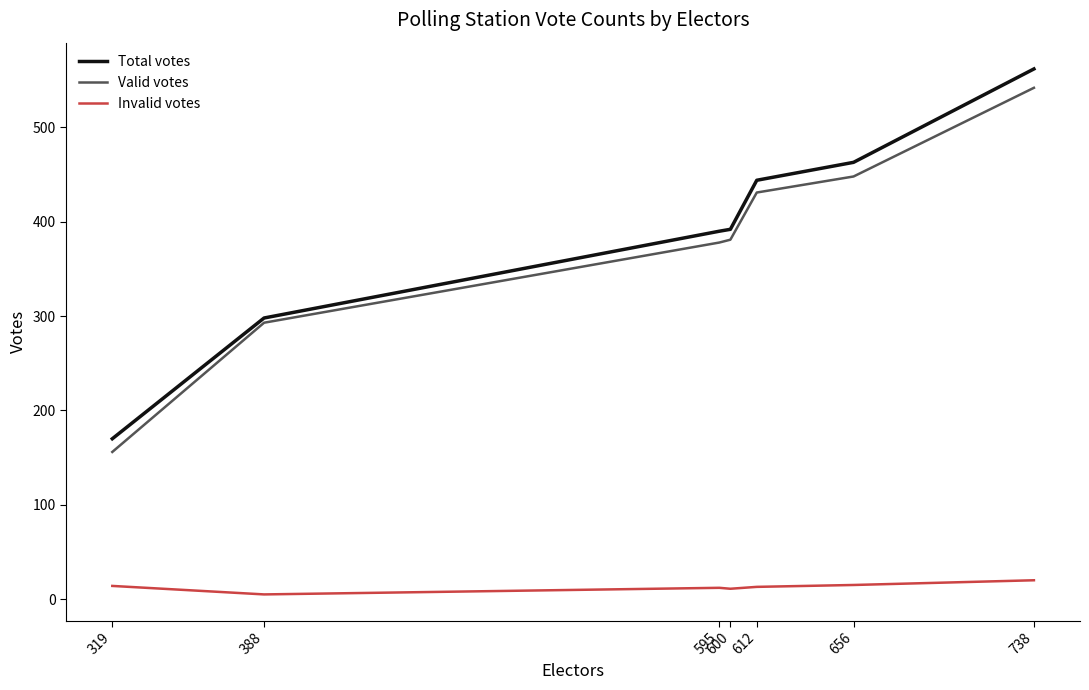

What is the sum of the Total votes values at 388 and 656?

761